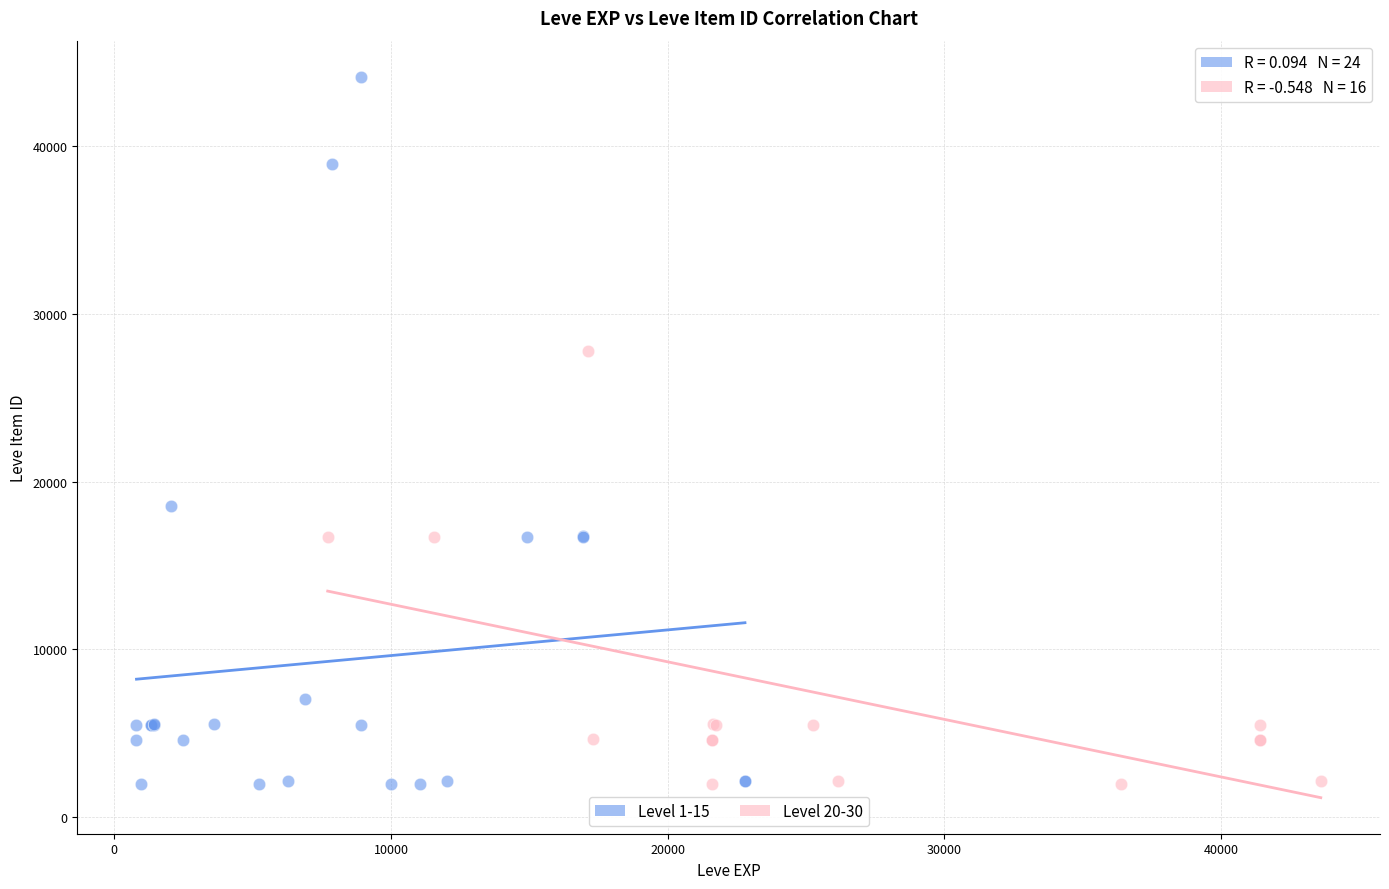

Which series has the widest spread of Y values?

Level 1-15